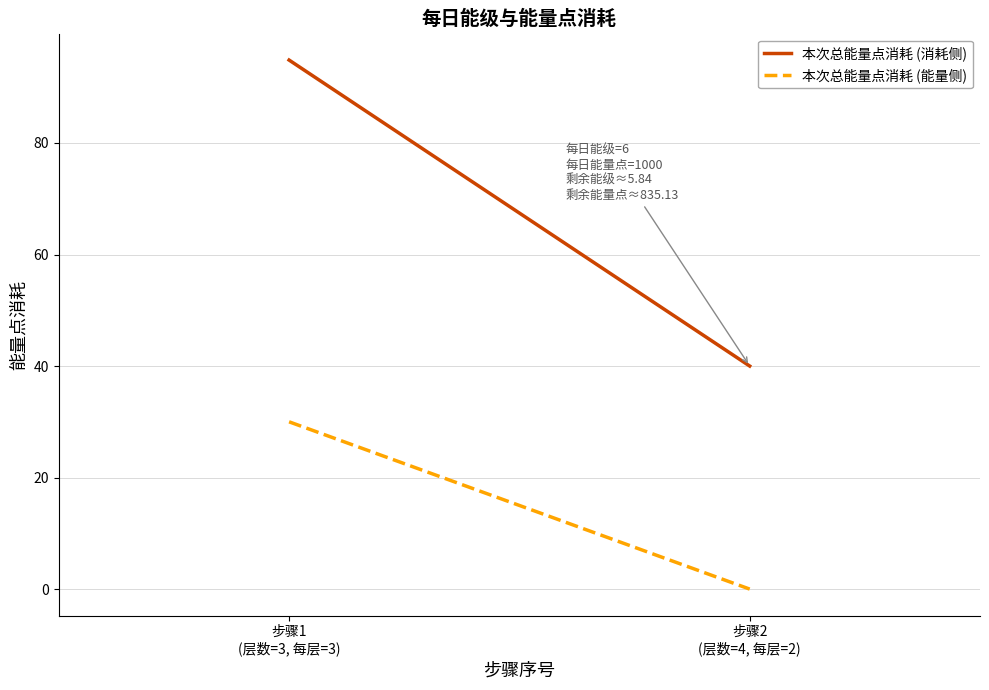

What position from the left is 步骤2
(层数=4, 每层=2)?

2